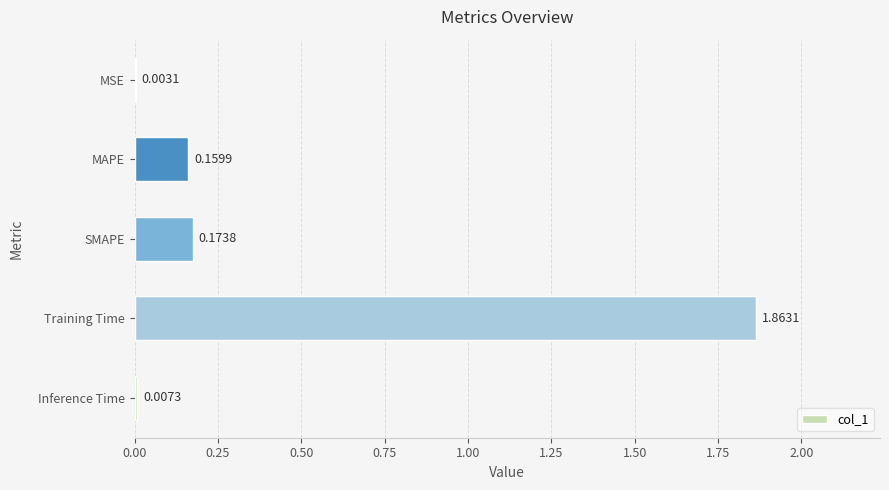

What is the sum of all values?

2.2